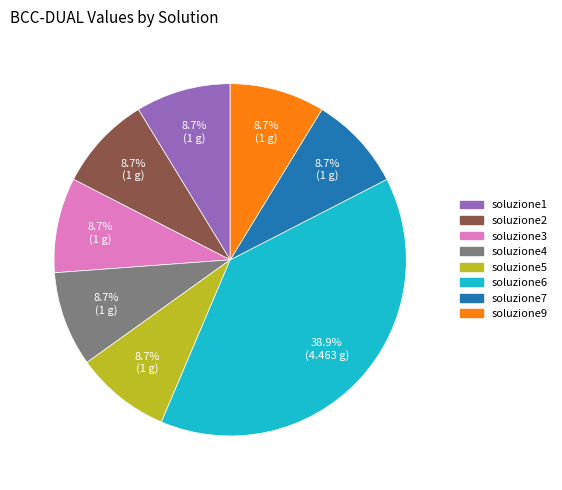

What is the largest slice in the pie chart?

soluzione6